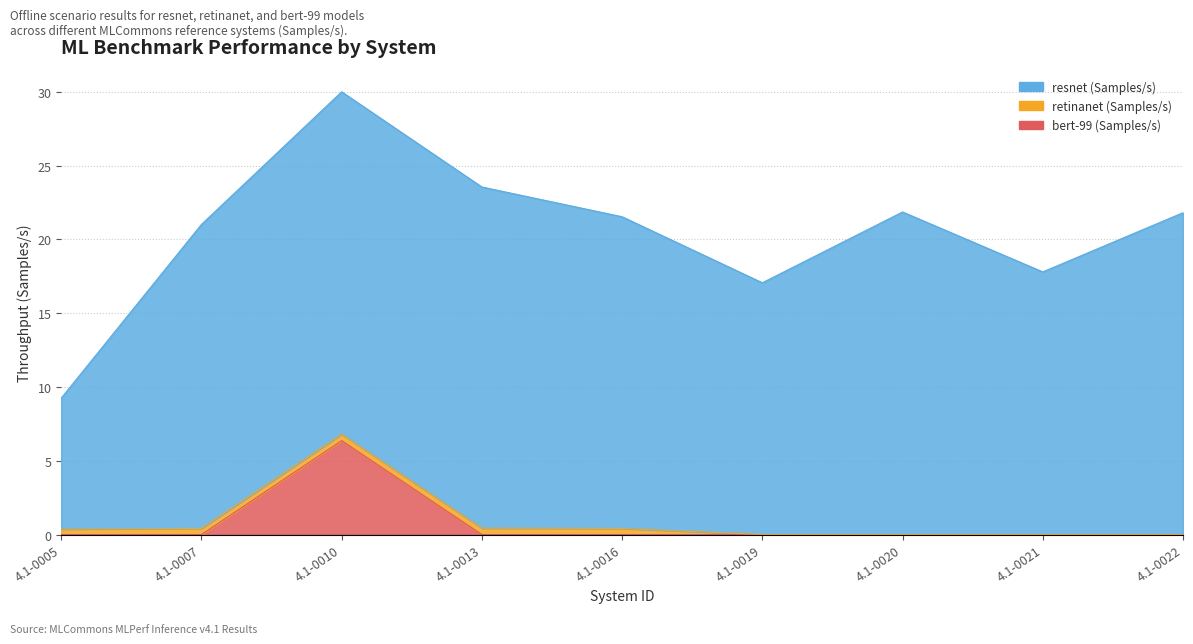

What are all the series names shown in the legend?

resnet (Samples/s), retinanet (Samples/s), bert-99 (Samples/s)